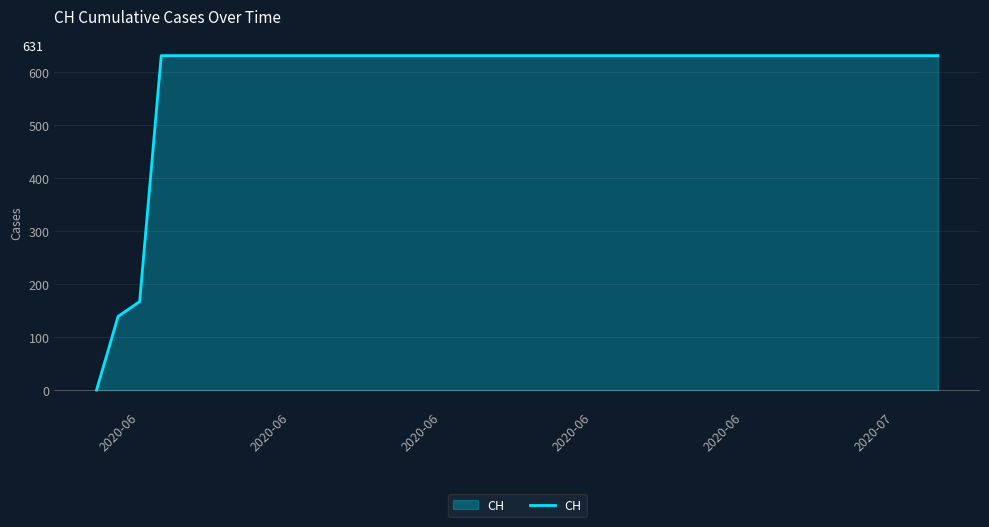

Reading right to left, what are all the values shown in this chart?

631	631	631	631	631	631	631	631	631	631	631	631	631	631	631	631	631	631	631	631	631	631	631	631	631	631	631	631	631	631	631	631	631	631	631	631	631	167	139	0